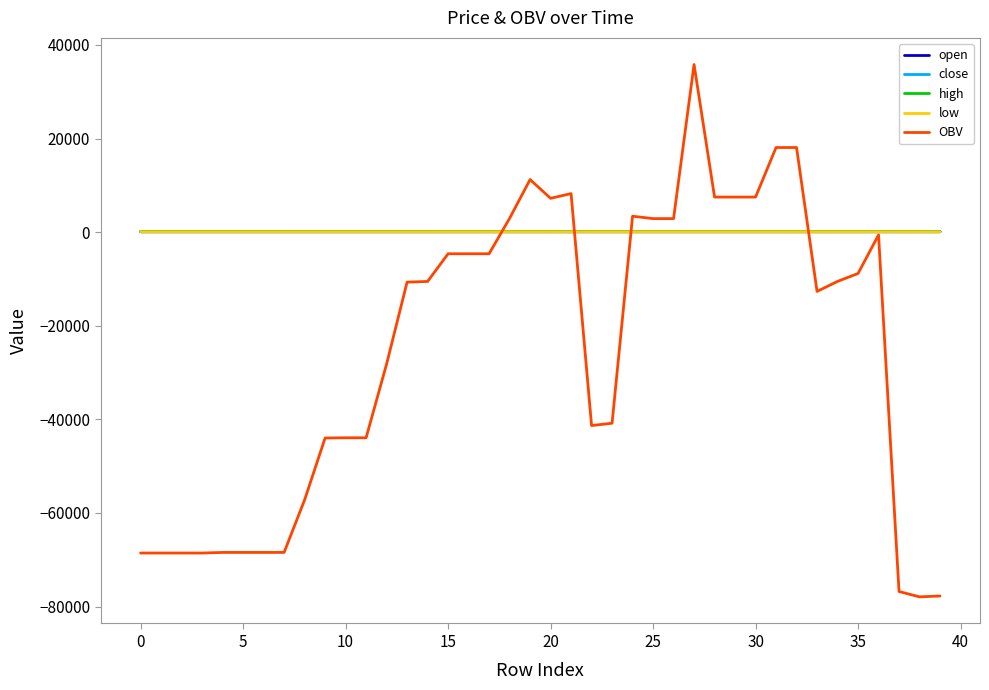

What is the lowest value of the OBV series?

-77925.4